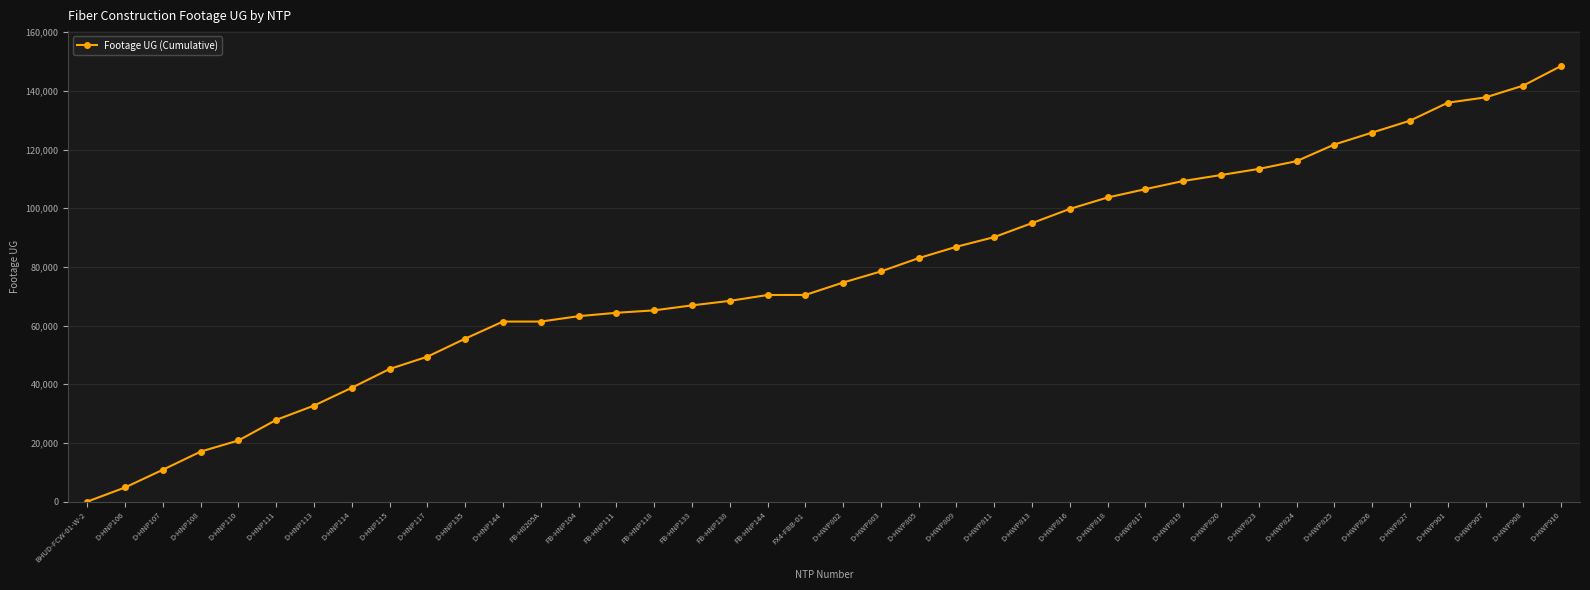

What position from the left is D-HWP901?

37